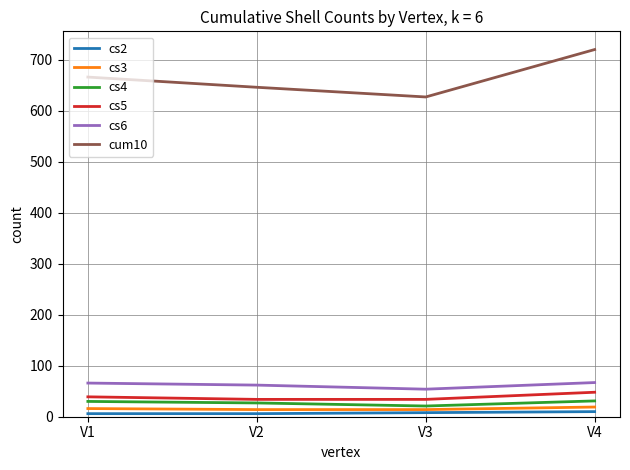

True or false: cum10 and cs2 intersect in this chart.

False